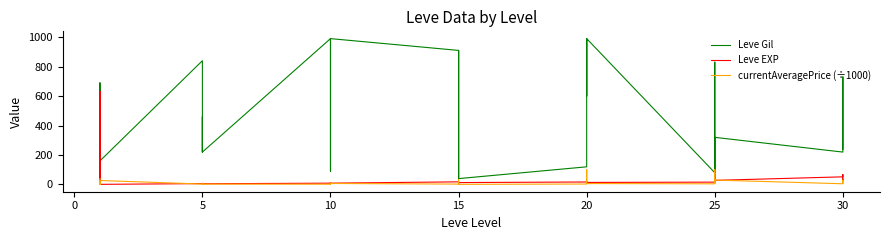

What is the difference between the second highest and minimum values in the Leve Gil series?

980.0